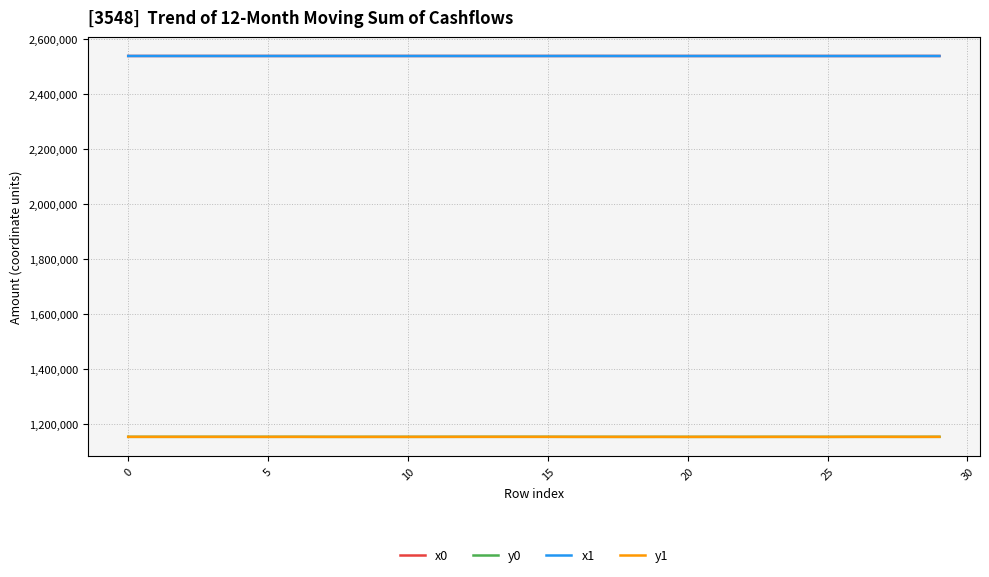

What is the greatest value displayed?

2538013.3